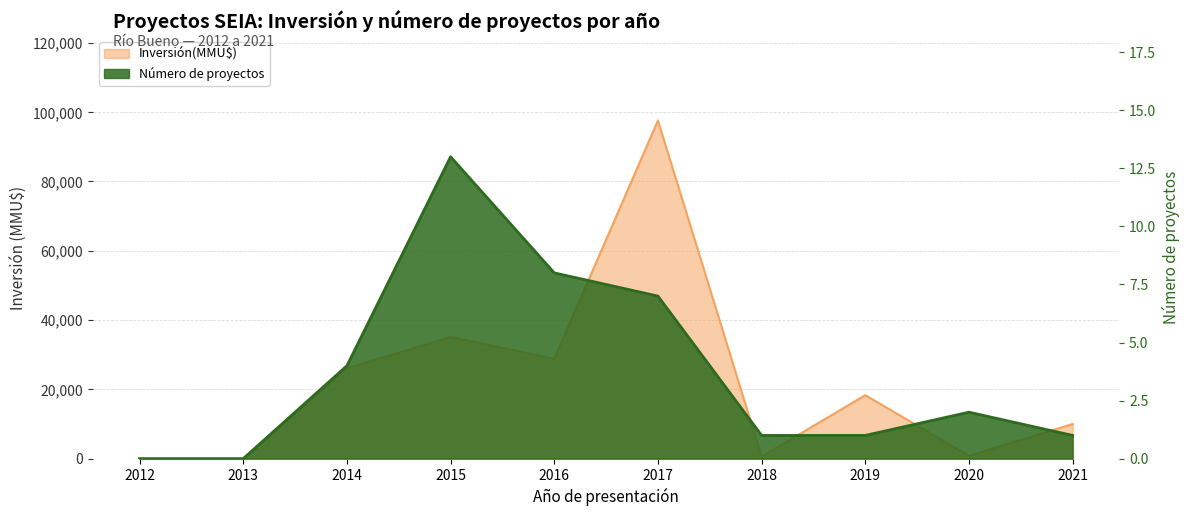

What are all the series names shown in the legend?

Inversión(MMU$), Número de proyectos